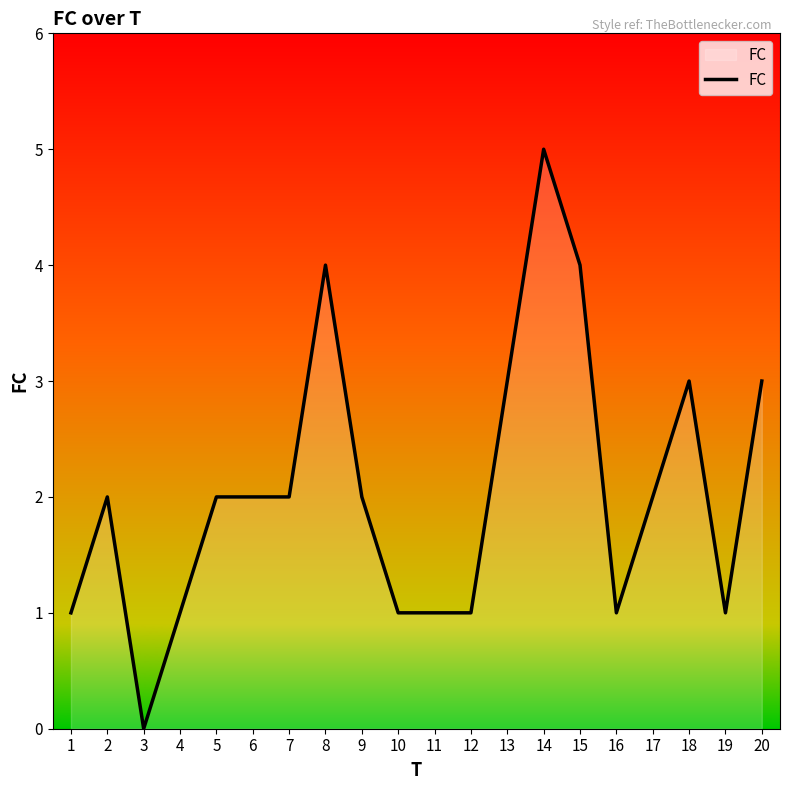

What is the difference between the values at 15 and 19?

3